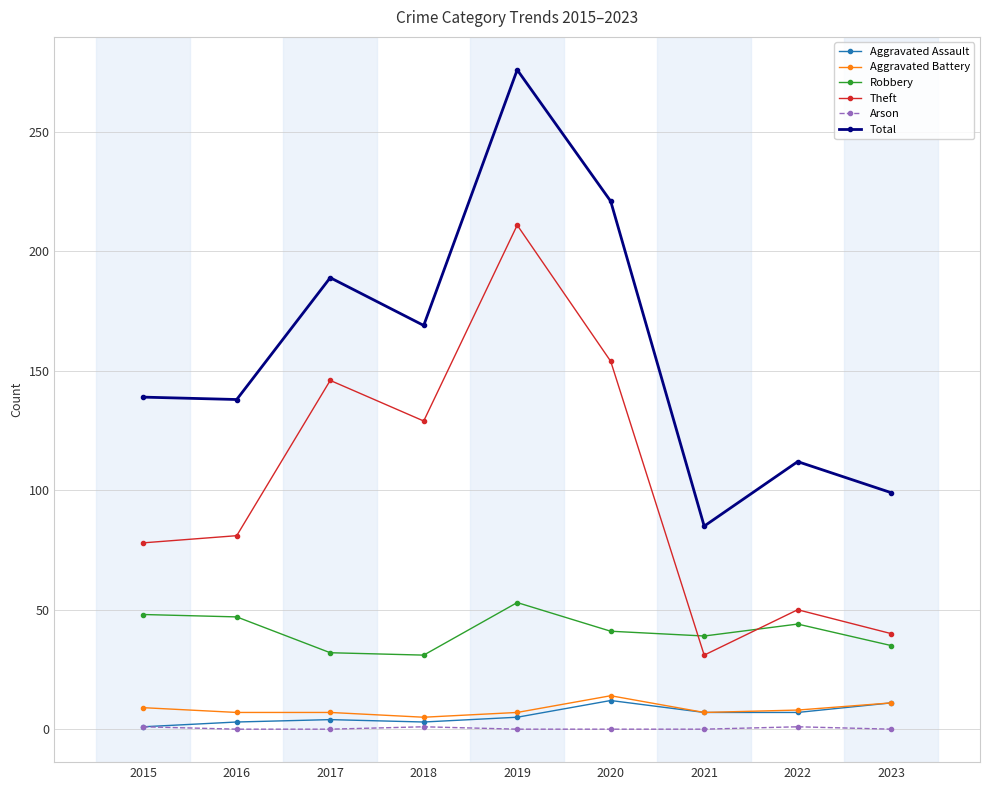

How many Arson values are between 0 and 1?

9